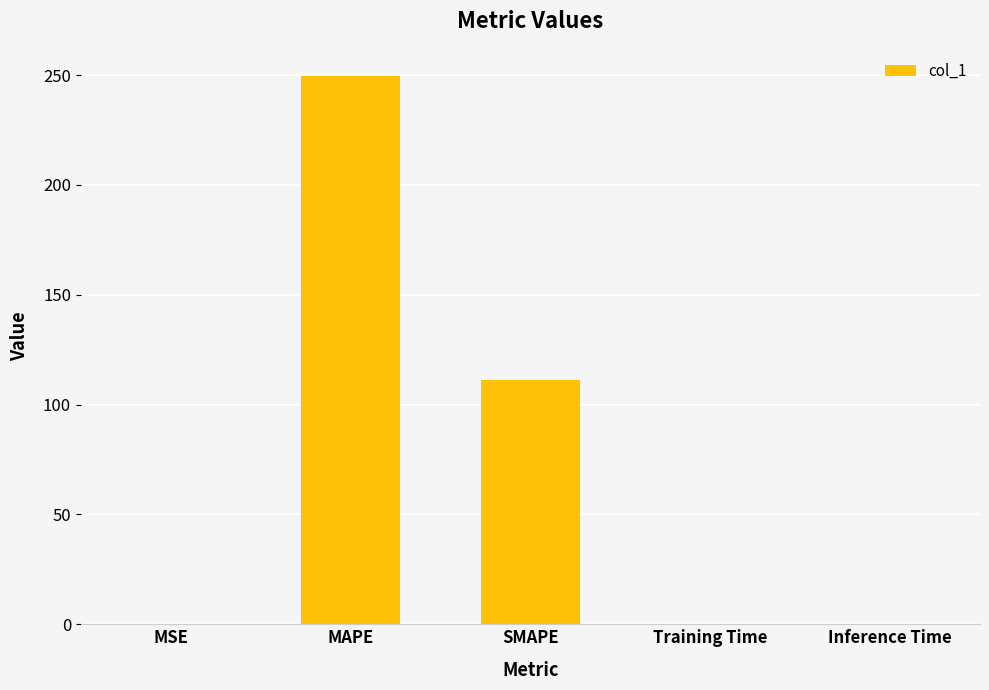

Which has a higher value, MAPE or MSE?

MAPE